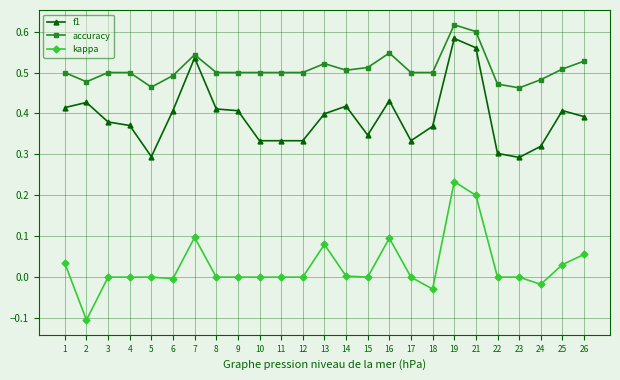

How many lines are shown in the chart?

3